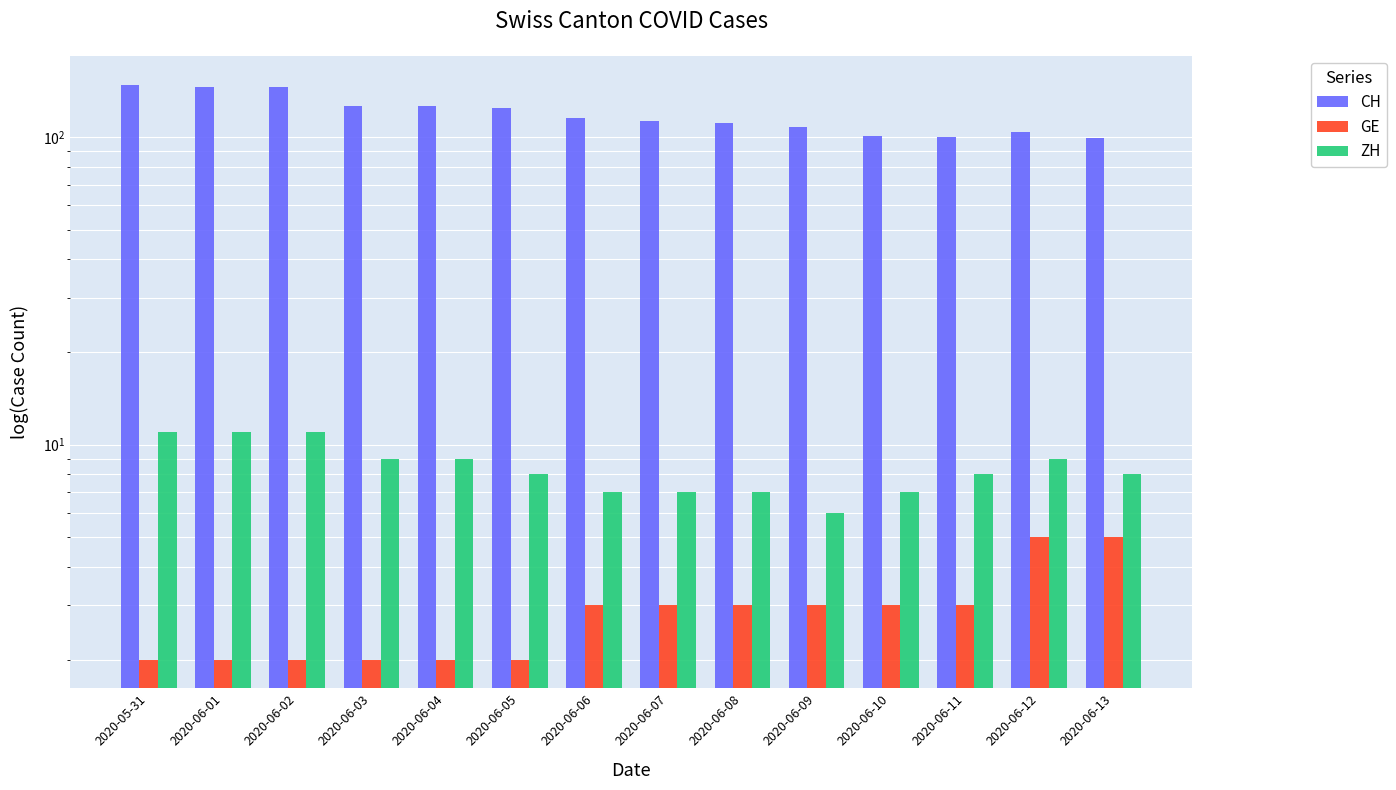

What are all the series names shown in the legend?

CH, GE, ZH